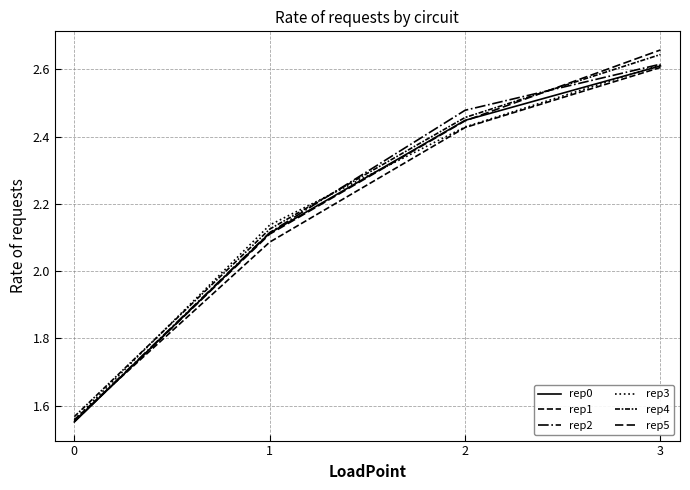

Is the value of rep4 at 2 greater than the value of rep0 at 3?

No